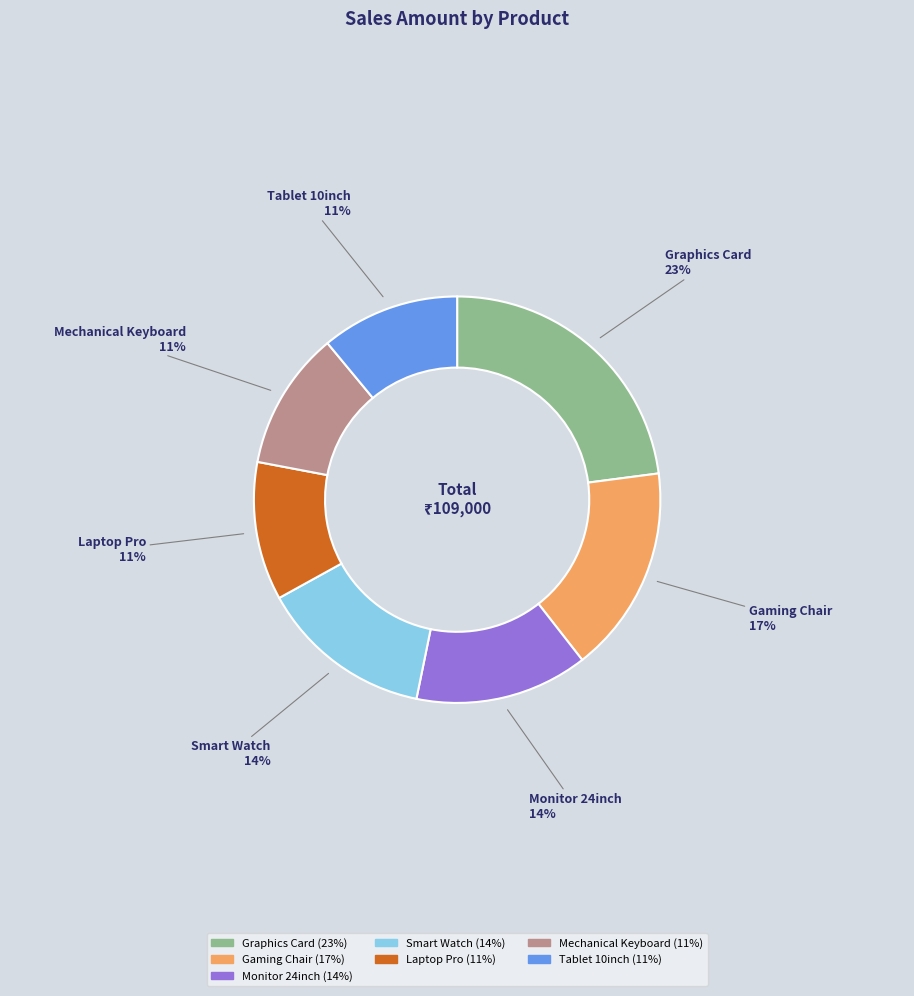

Between Graphics Card and Tablet 10inch, which is larger?

Graphics Card